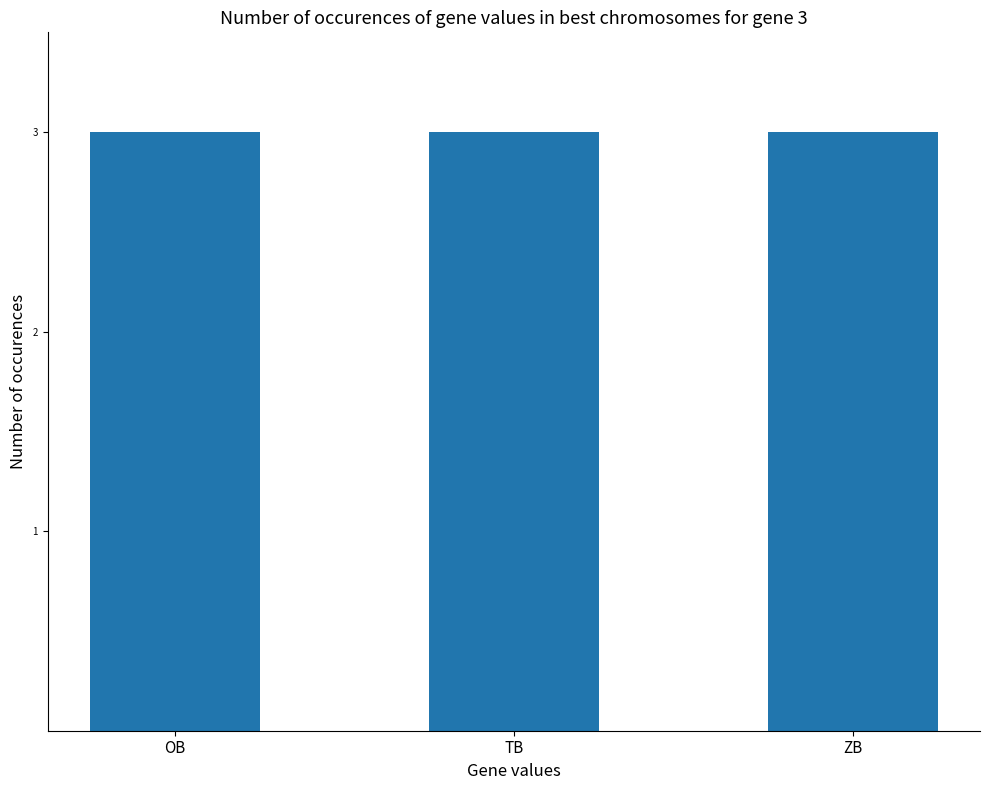

How many series are shown in this chart?

1